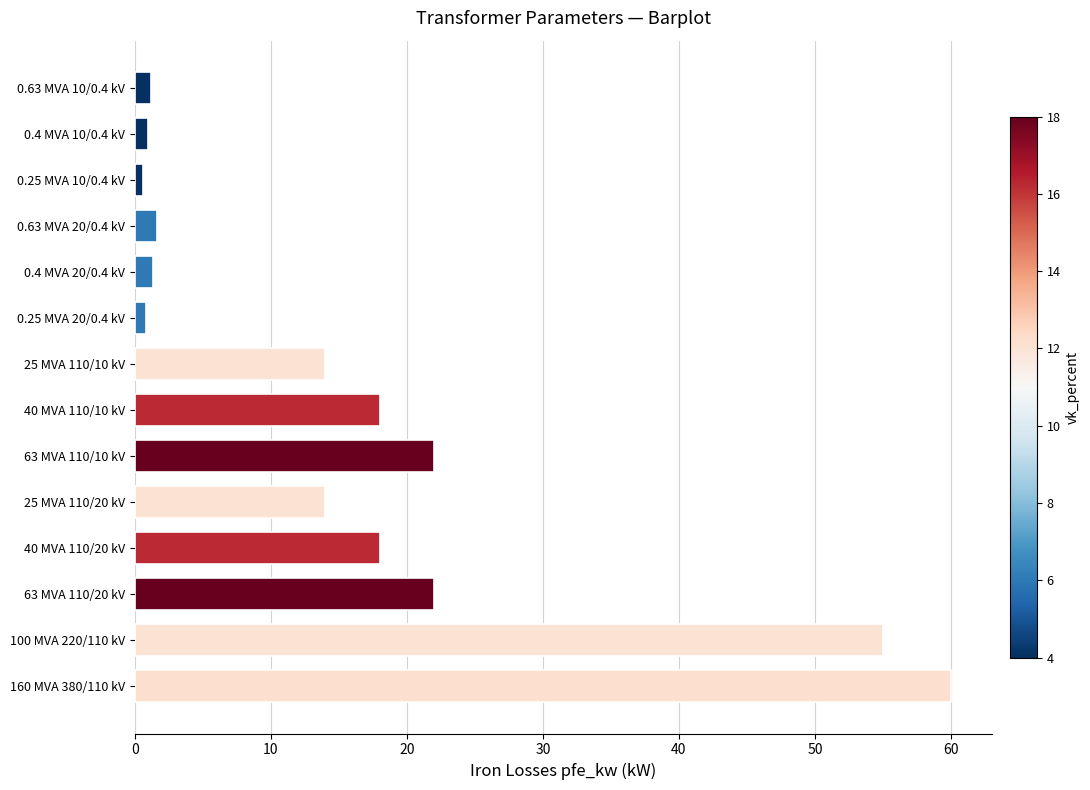

Is it true that the value at 100 MVA 220/110 kV is 13.6?

False